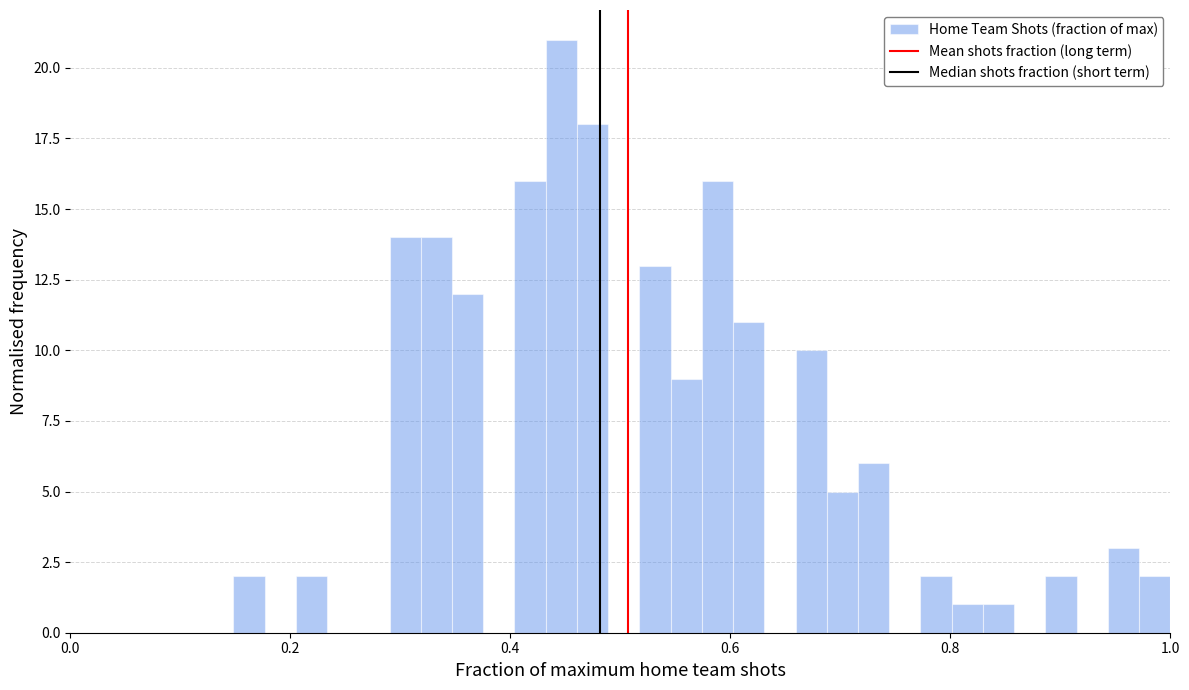

Around what value on the x-axis is the tallest bar? Give the approximate position of its centre, as read against the axis.

0.44